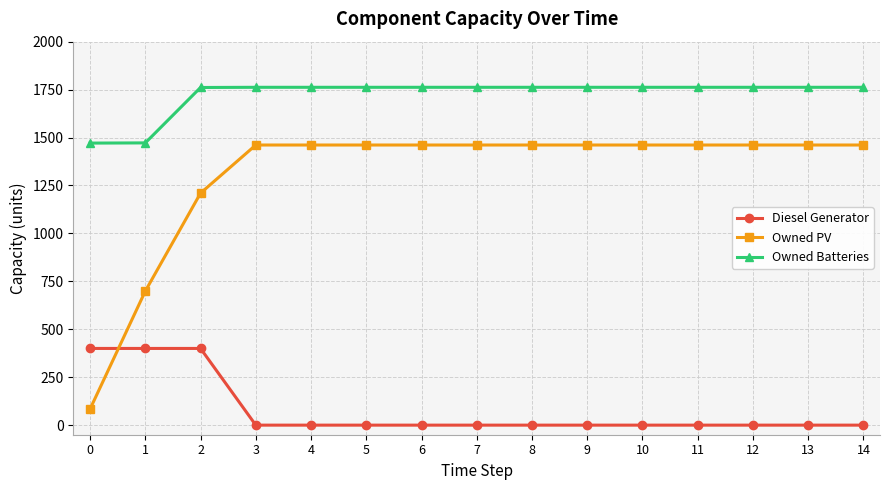

Is the value of Owned Batteries at 0 greater than the value of Owned PV at 1?

Yes